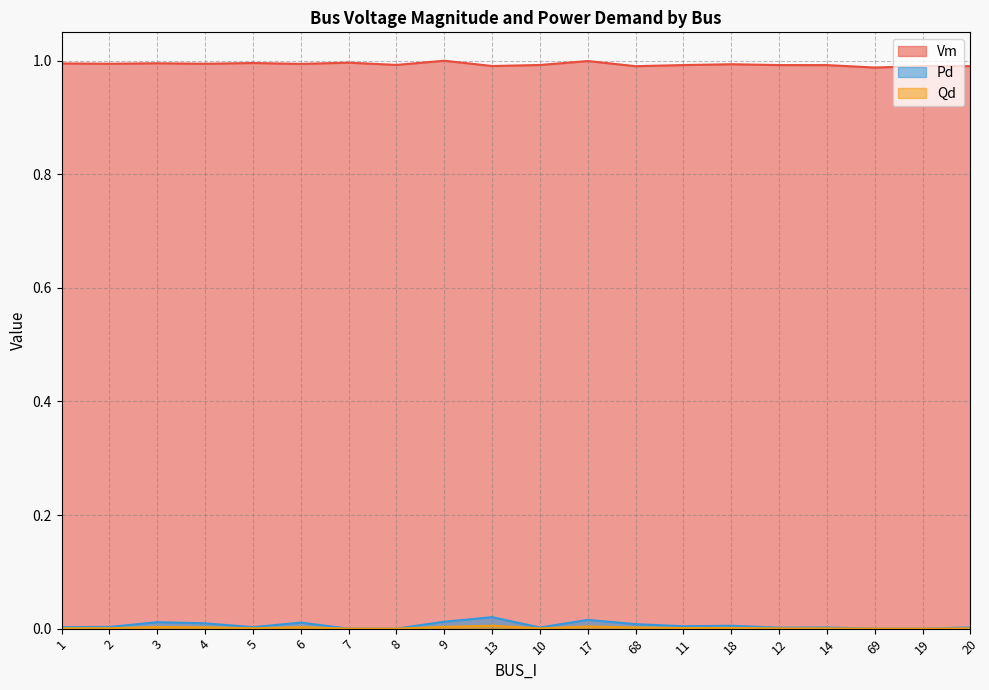

Is the value of Pd at 1 greater than the value of Vm at 10?

No